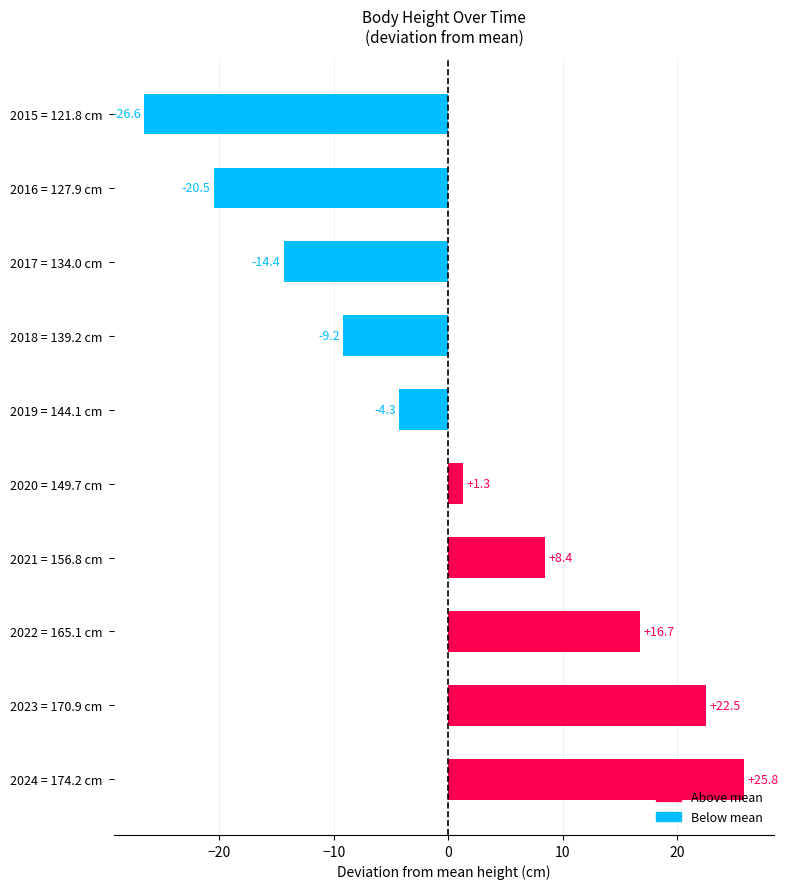

List the labels in order of value, smallest first.

2015 = 121.8 cm, 2016 = 127.9 cm, 2017 = 134.0 cm, 2018 = 139.2 cm, 2019 = 144.1 cm, 2020 = 149.7 cm, 2021 = 156.8 cm, 2022 = 165.1 cm, 2023 = 170.9 cm, 2024 = 174.2 cm